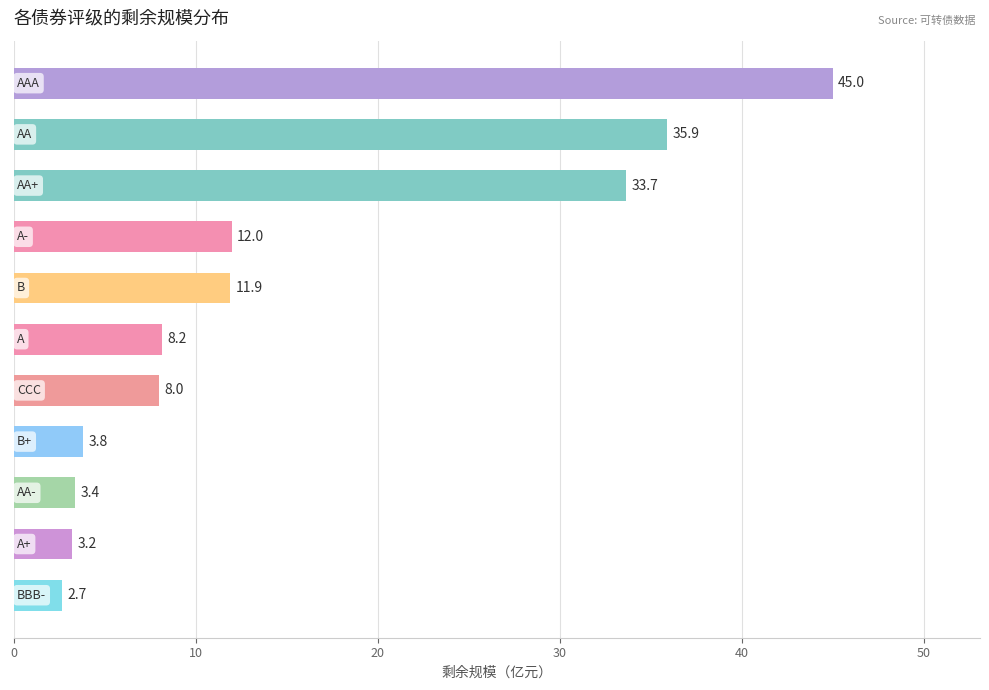

Are the bars grouped side by side (vs. stacked)?

No